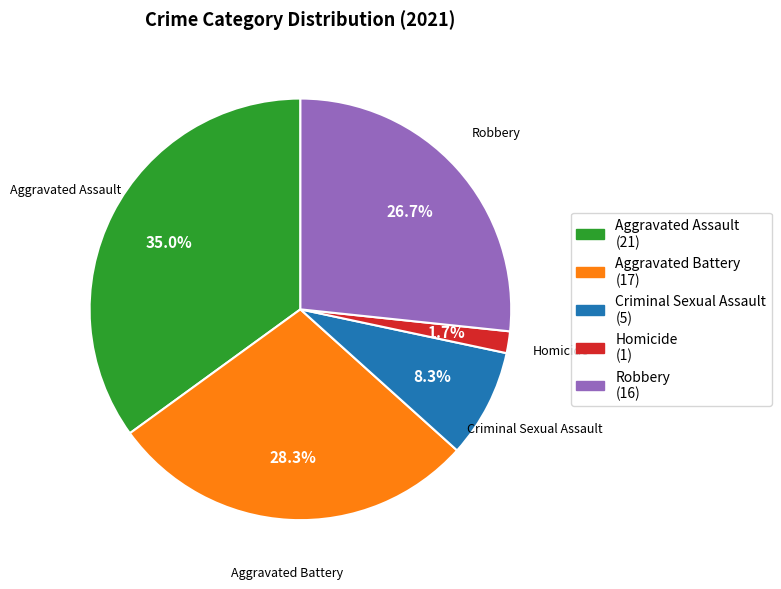

Count the number of slices in the pie.

5